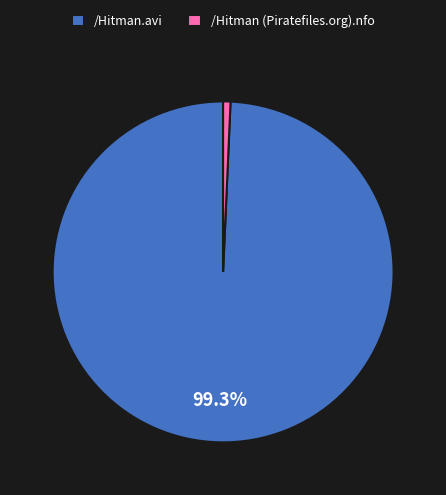

How many slices are in this pie chart?

2